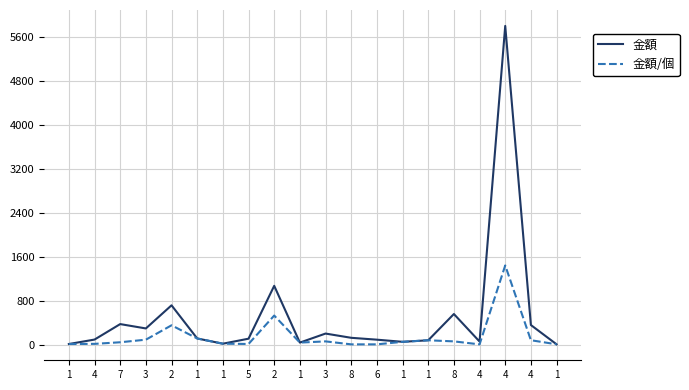

How many lines are shown in the chart?

2